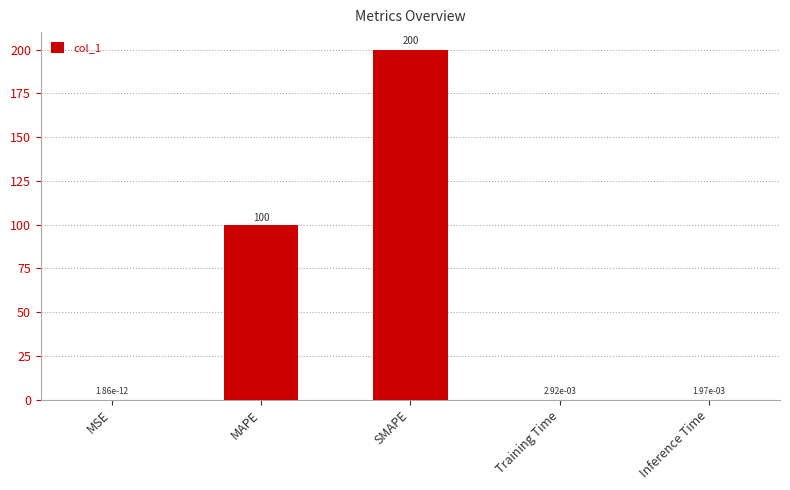

Between Inference Time and SMAPE, which is larger?

SMAPE